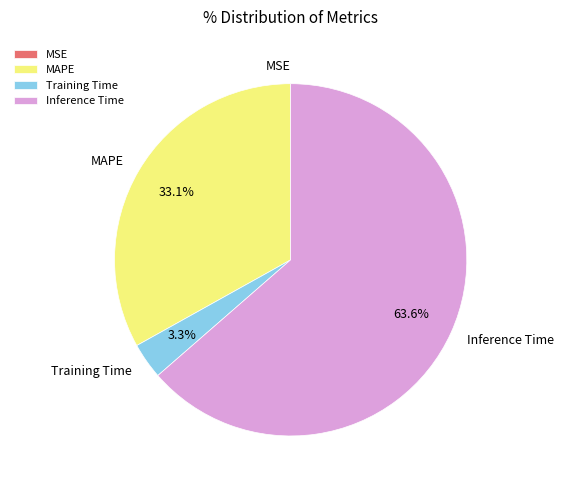

Combined, do Training Time and MAPE account for over 50%?

No